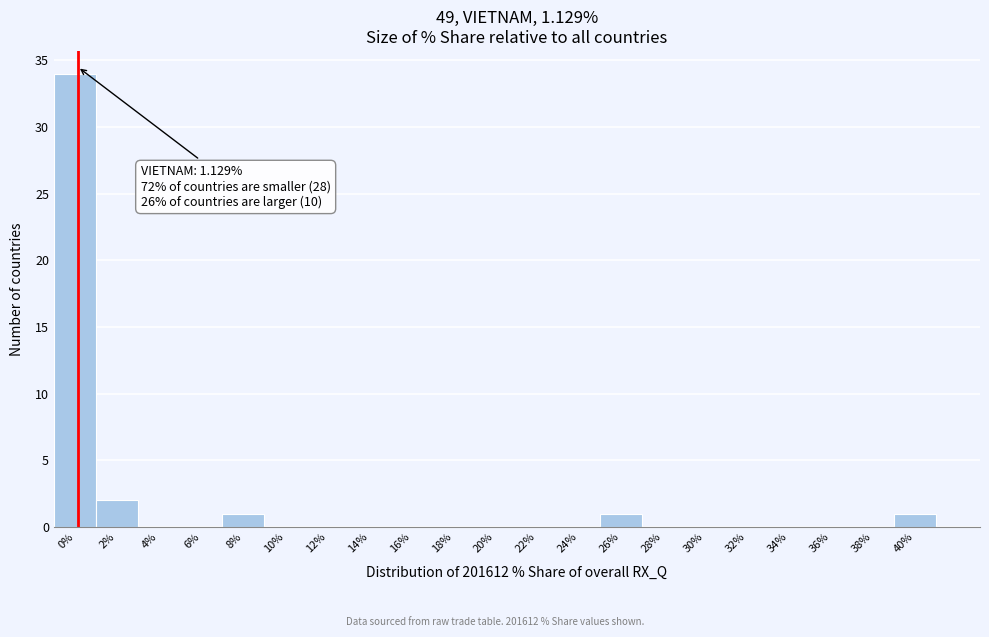

Reading right to left, transcribe all the data shown in this chart.

40%=1	38%=0	36%=0	34%=0	32%=0	30%=0	28%=0	26%=1	24%=0	22%=0	20%=0	18%=0	16%=0	14%=0	12%=0	10%=0	8%=1	6%=0	4%=0	2%=2	0%=34